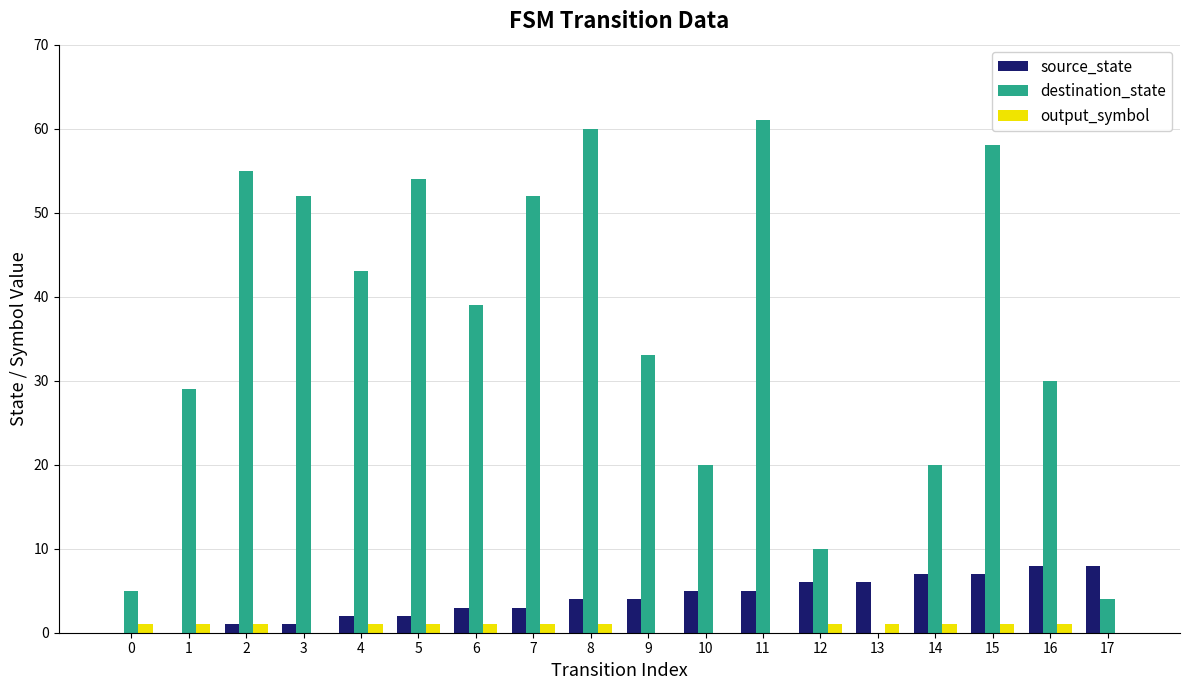

Reading left to right, transcribe all the data shown in this chart.

source_state: 0=0	1=0	2=1	3=1	4=2	5=2	6=3	7=3	8=4	9=4	10=5	11=5	12=6	13=6	14=7	15=7	16=8	17=8
destination_state: 0=5	1=29	2=55	3=52	4=43	5=54	6=39	7=52	8=60	9=33	10=20	11=61	12=10	13=0	14=20	15=58	16=30	17=4
output_symbol: 0=1	1=1	2=1	3=0	4=1	5=1	6=1	7=1	8=1	9=0	10=0	11=0	12=1	13=1	14=1	15=1	16=1	17=0